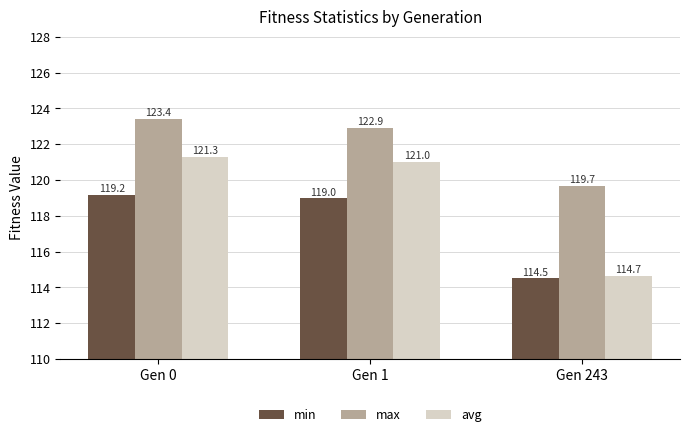

What is the smallest value displayed?

114.5